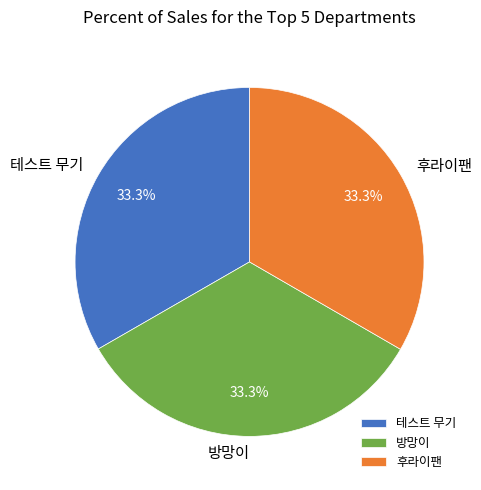

Does 방망이 represent more than half of the total?

No